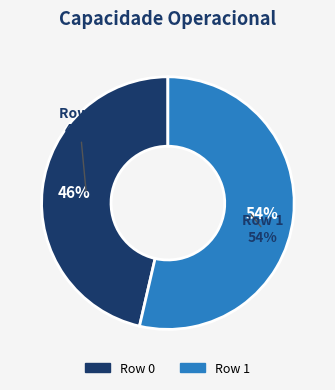

Is there a majority slice in this chart?

Yes